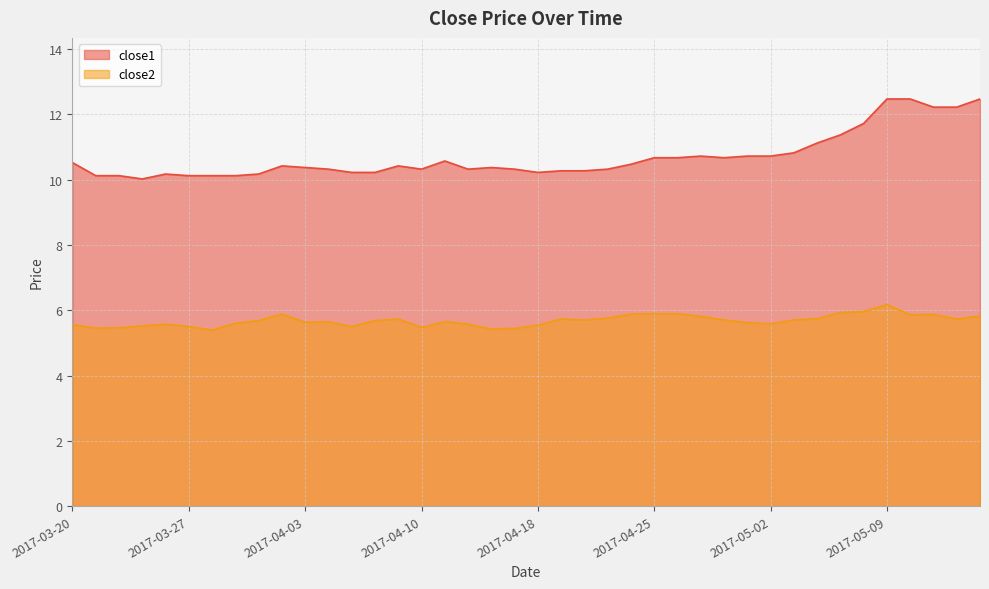

Rank the series by their maximum value, from highest to lowest.

close1, close2